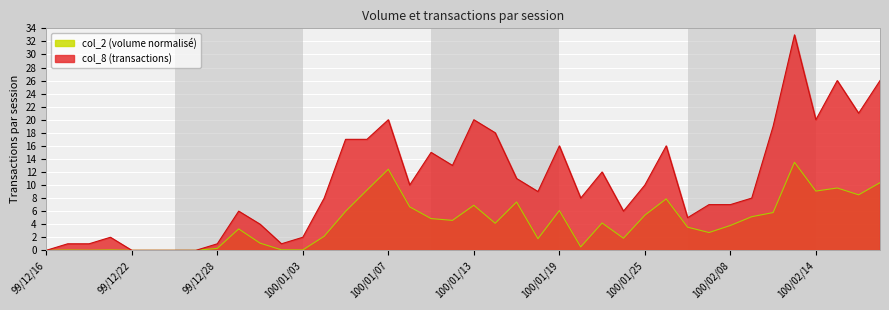

What are all the series names shown in the legend?

col_2, col_8